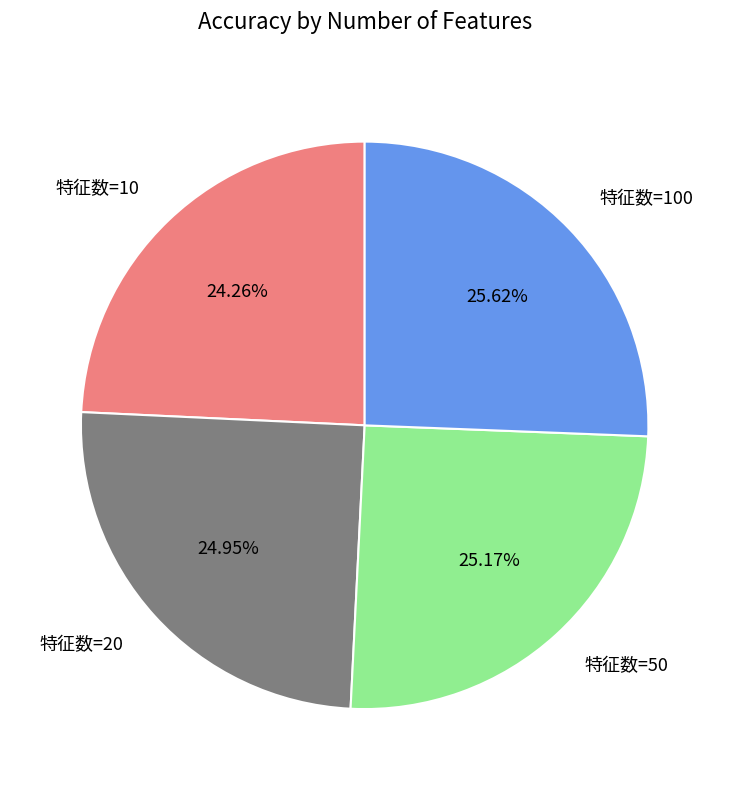

Which has a higher value, 特征数=20 or 特征数=100?

特征数=100